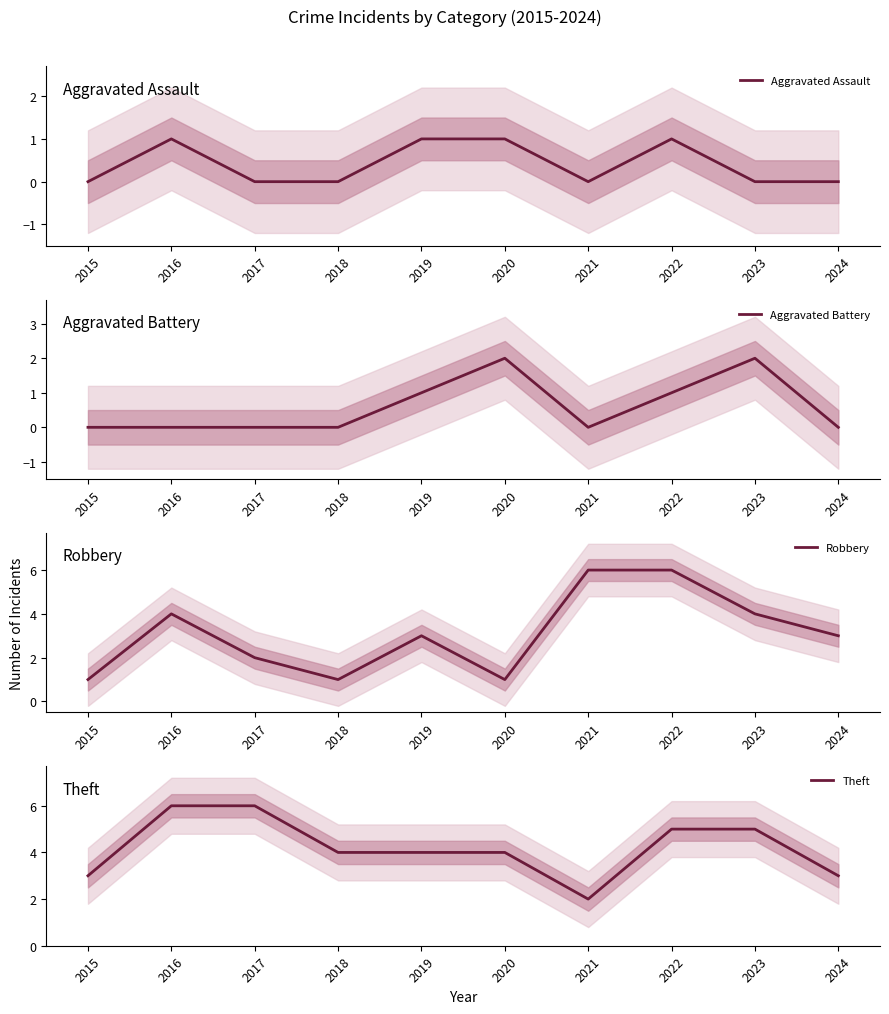

At which label does Aggravated Battery reach its peak?

2020